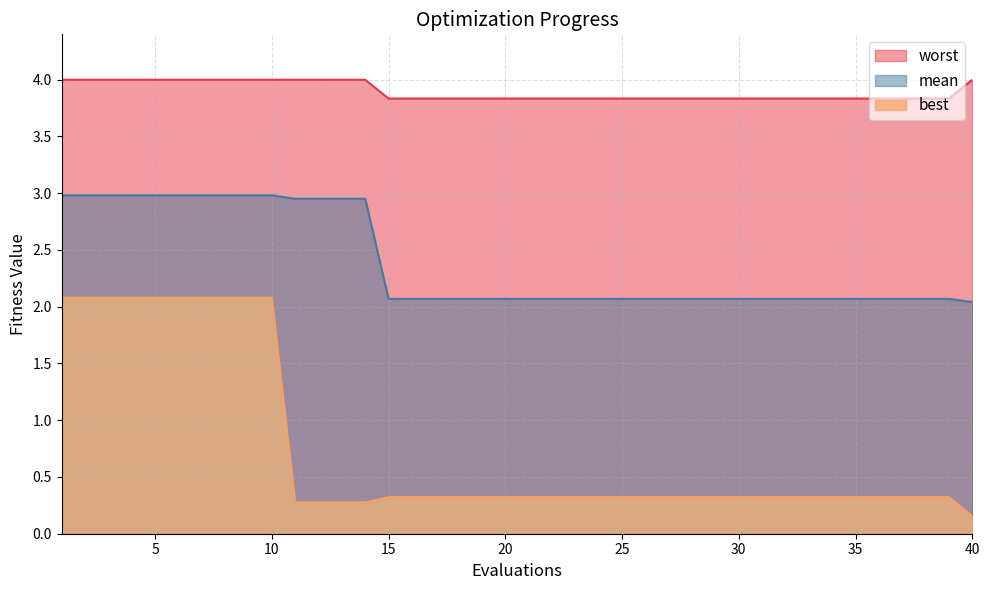

Reading left to right, what are all the values shown in this chart?

mean: 1=3.0	2=3.0	3=3.0	4=3.0	5=3.0	6=3.0	7=3.0	8=3.0	9=3.0	10=3.0	11=3.0	12=3.0	13=3.0	14=3.0	15=2.1	16=2.1	17=2.1	18=2.1	19=2.1	20=2.1	21=2.1	22=2.1	23=2.1	24=2.1	25=2.1	26=2.1	27=2.1	28=2.1	29=2.1	30=2.1	31=2.1	32=2.1	33=2.1	34=2.1	35=2.1	36=2.1	37=2.1	38=2.1	39=2.1	40=2.0
best: 1=2.1	2=2.1	3=2.1	4=2.1	5=2.1	6=2.1	7=2.1	8=2.1	9=2.1	10=2.1	11=0.3	12=0.3	13=0.3	14=0.3	15=0.3	16=0.3	17=0.3	18=0.3	19=0.3	20=0.3	21=0.3	22=0.3	23=0.3	24=0.3	25=0.3	26=0.3	27=0.3	28=0.3	29=0.3	30=0.3	31=0.3	32=0.3	33=0.3	34=0.3	35=0.3	36=0.3	37=0.3	38=0.3	39=0.3	40=0.2
worst: 1=4.0	2=4.0	3=4.0	4=4.0	5=4.0	6=4.0	7=4.0	8=4.0	9=4.0	10=4.0	11=4.0	12=4.0	13=4.0	14=4.0	15=3.8	16=3.8	17=3.8	18=3.8	19=3.8	20=3.8	21=3.8	22=3.8	23=3.8	24=3.8	25=3.8	26=3.8	27=3.8	28=3.8	29=3.8	30=3.8	31=3.8	32=3.8	33=3.8	34=3.8	35=3.8	36=3.8	37=3.8	38=3.8	39=3.8	40=4.0